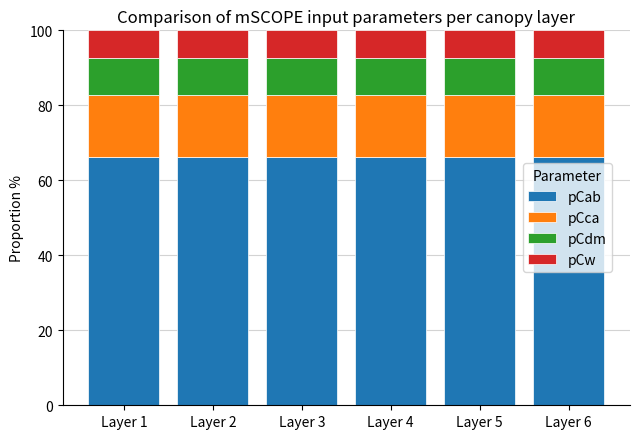

What is the total value across all series at Layer 5?

100.0